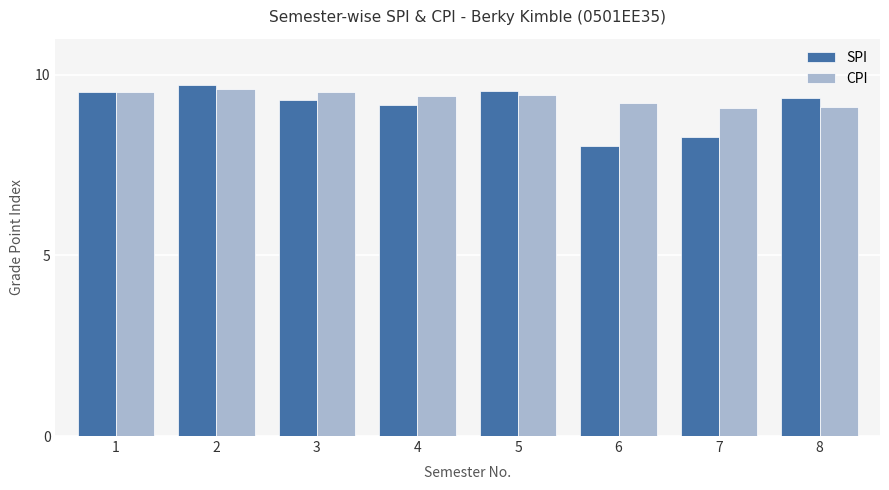

What is the approximate value of SPI at 7?

8.3